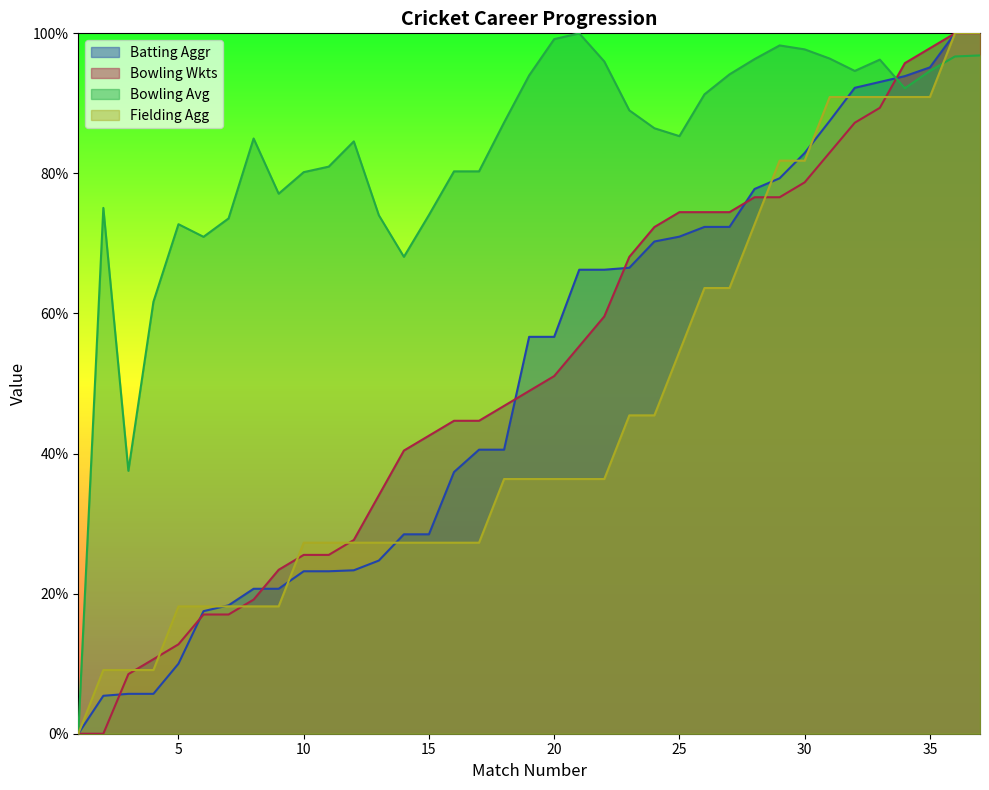

The Fielding Agg series shows 41.5 at 35. True or false?

False